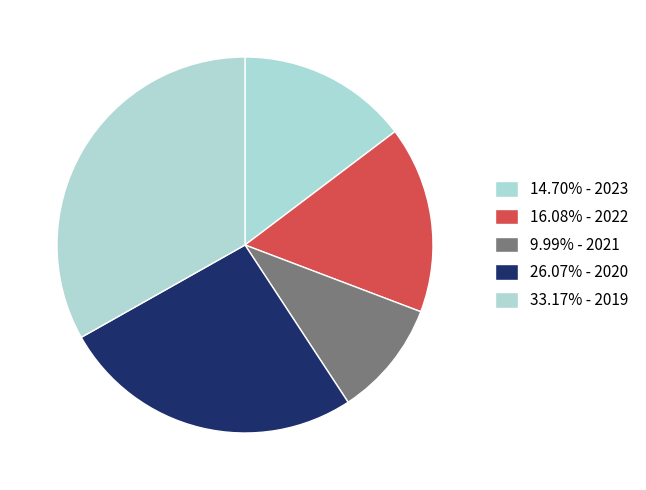

What is the smallest slice in the pie chart?

2021